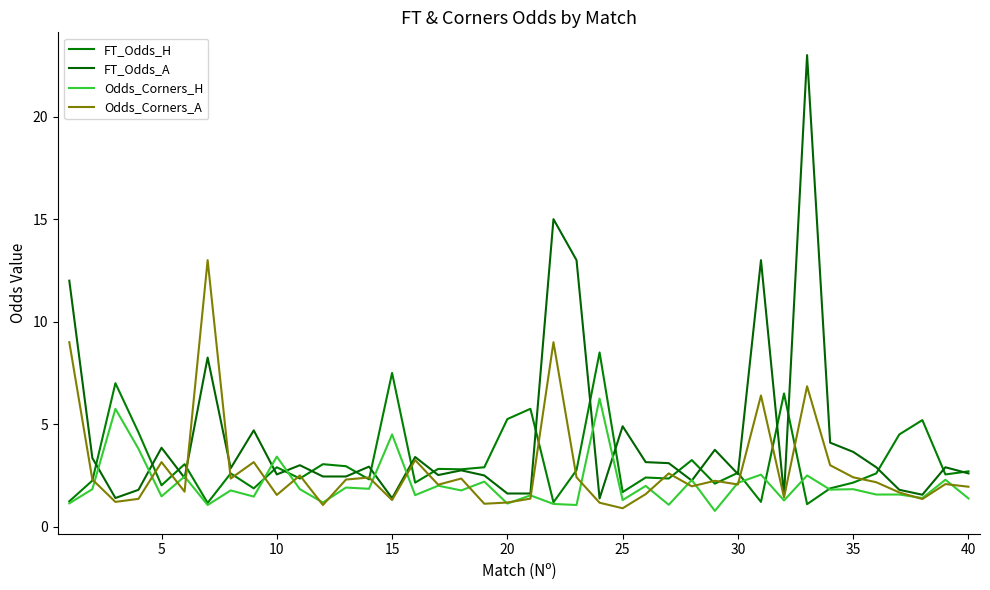

Is this an area chart (filled region under the line)?

No